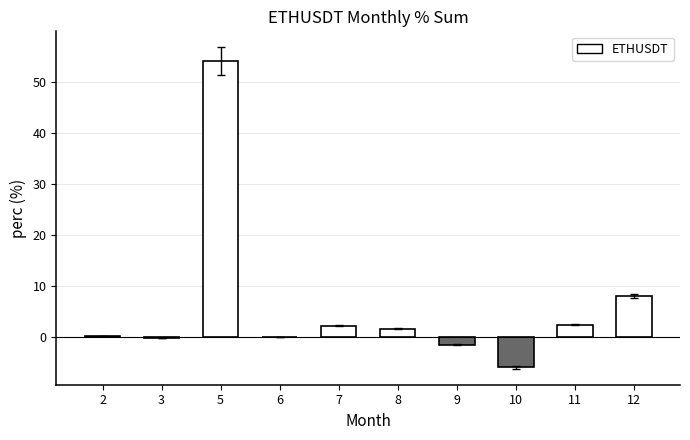

True or false: the data shows 2.4 at 11.

True